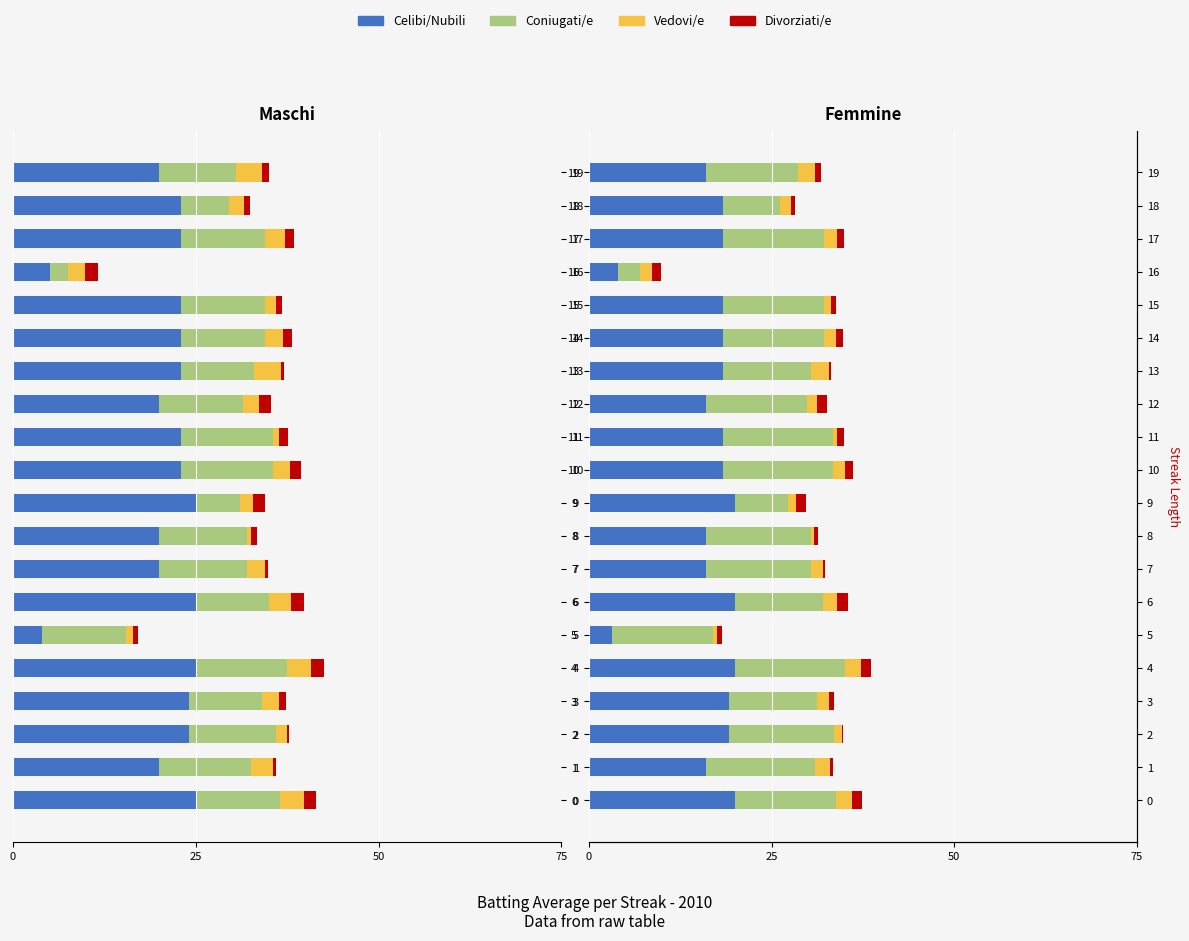

Is the value of Divorziati/e at 12 greater than the value of Celibi/Nubili at 5?

No